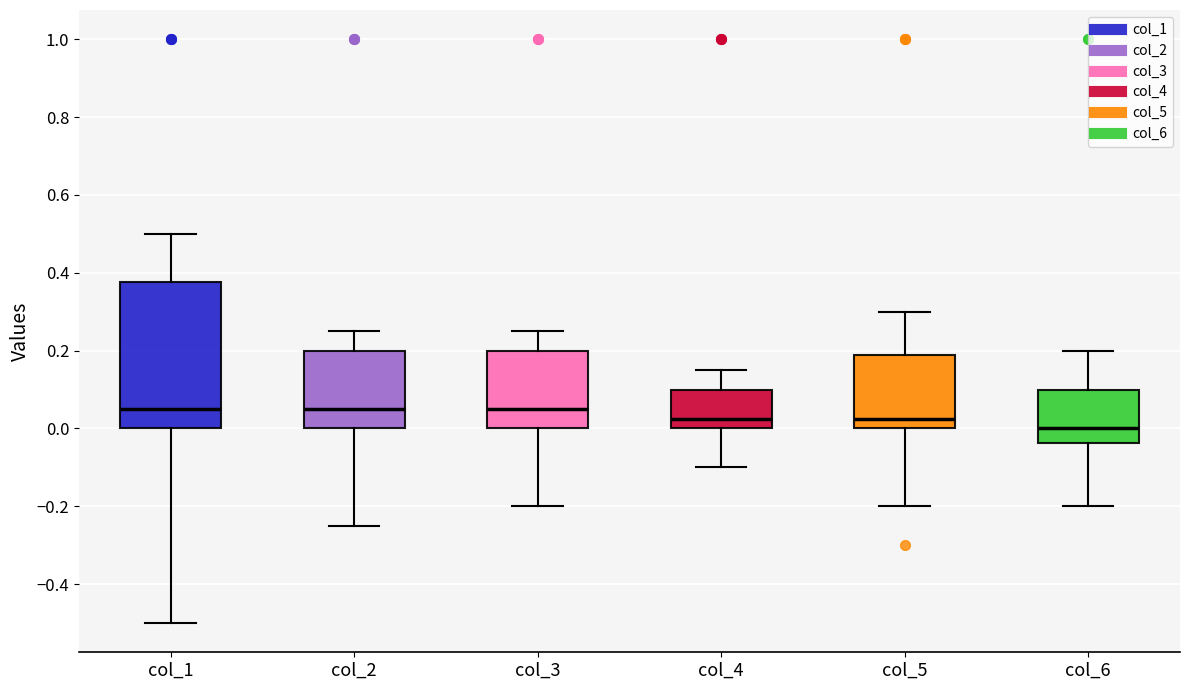

Which box's median line is the lowest?

col_6